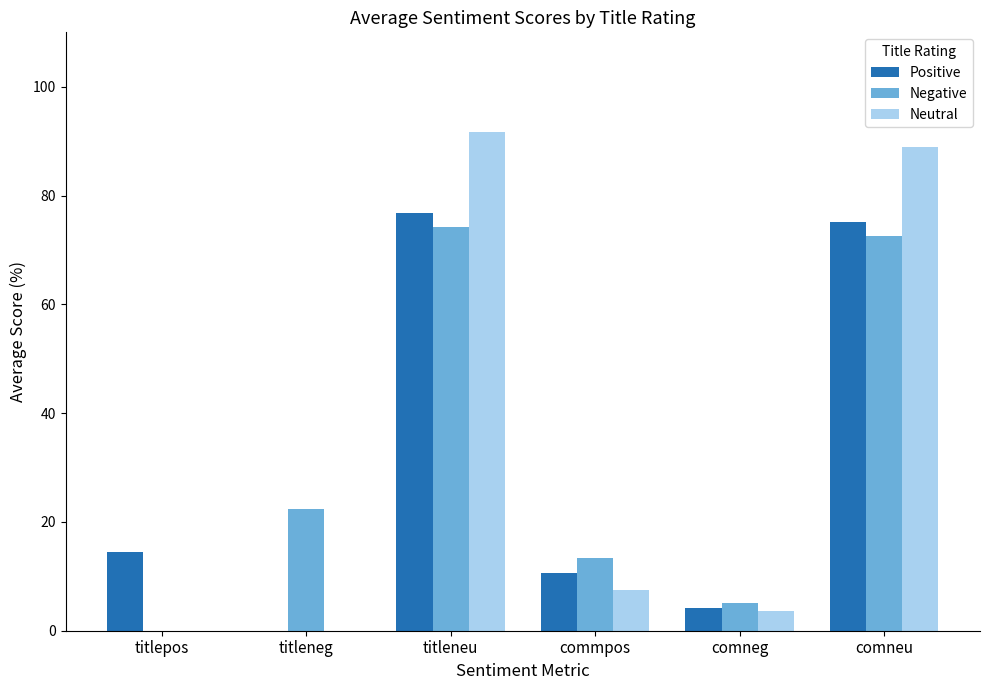

At which label does Neutral reach its peak?

titleneu